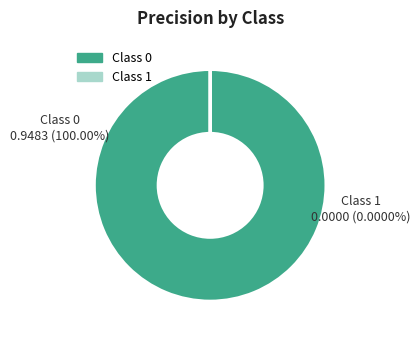

The 0 slice represents 92% of the pie. True or false?

False